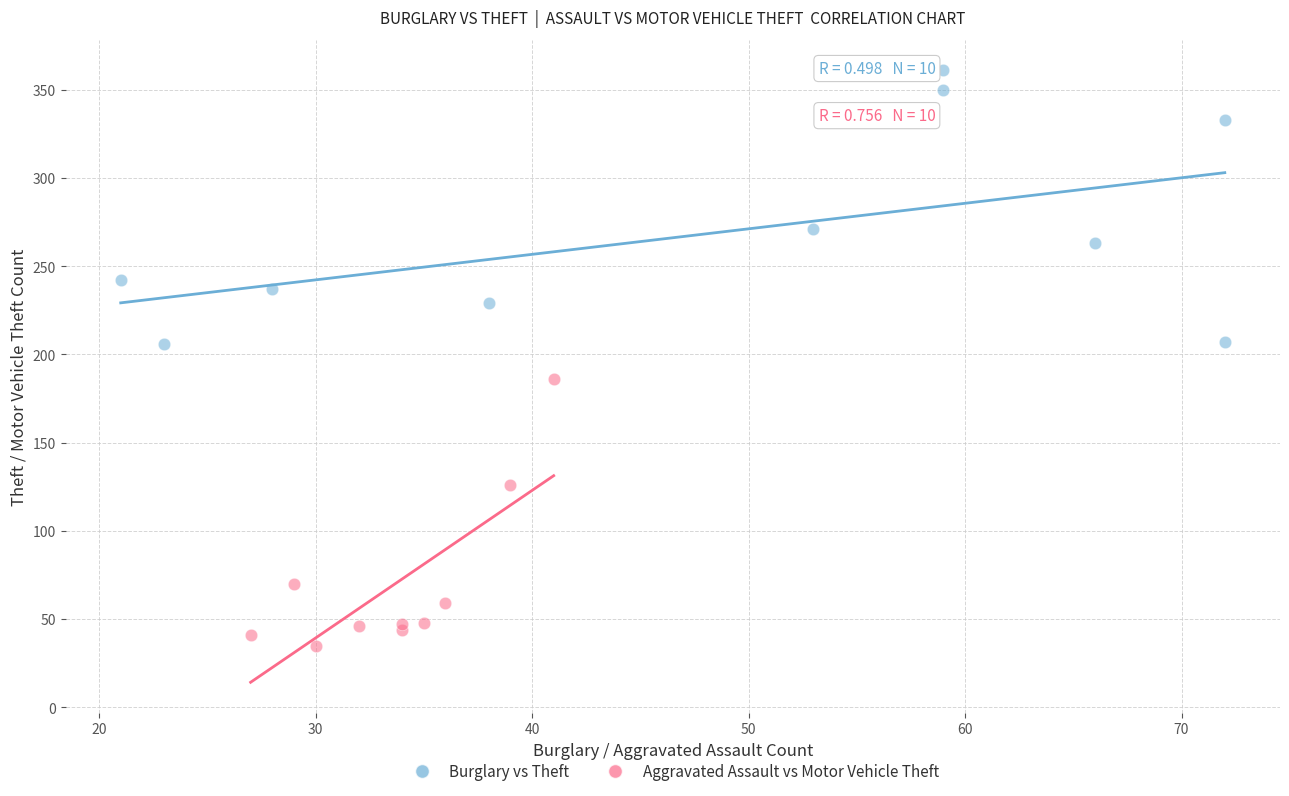

Which series reaches the minimum Y coordinate?

Aggravated Assault vs Motor Vehicle Theft